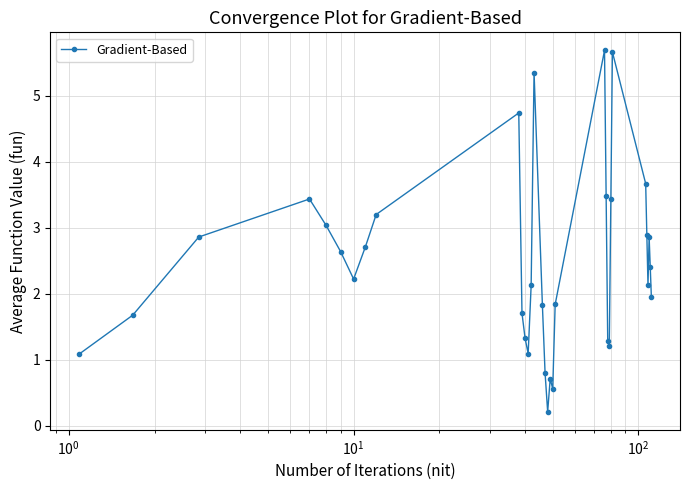

What is the maximum value shown in the chart?

5.7